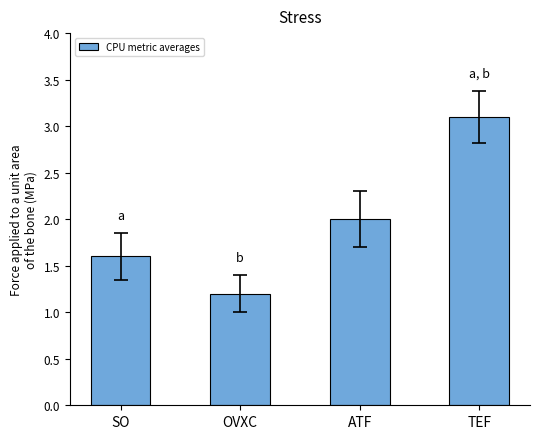

What is the change in value from SO to ATF?

+0.4